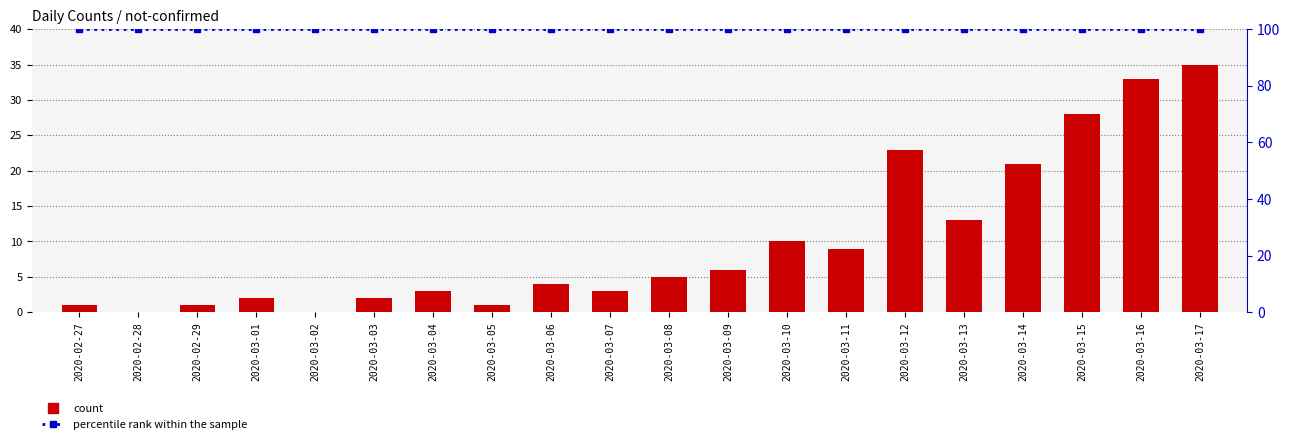

What is the label of the 3rd bar from the right?

2020-03-15